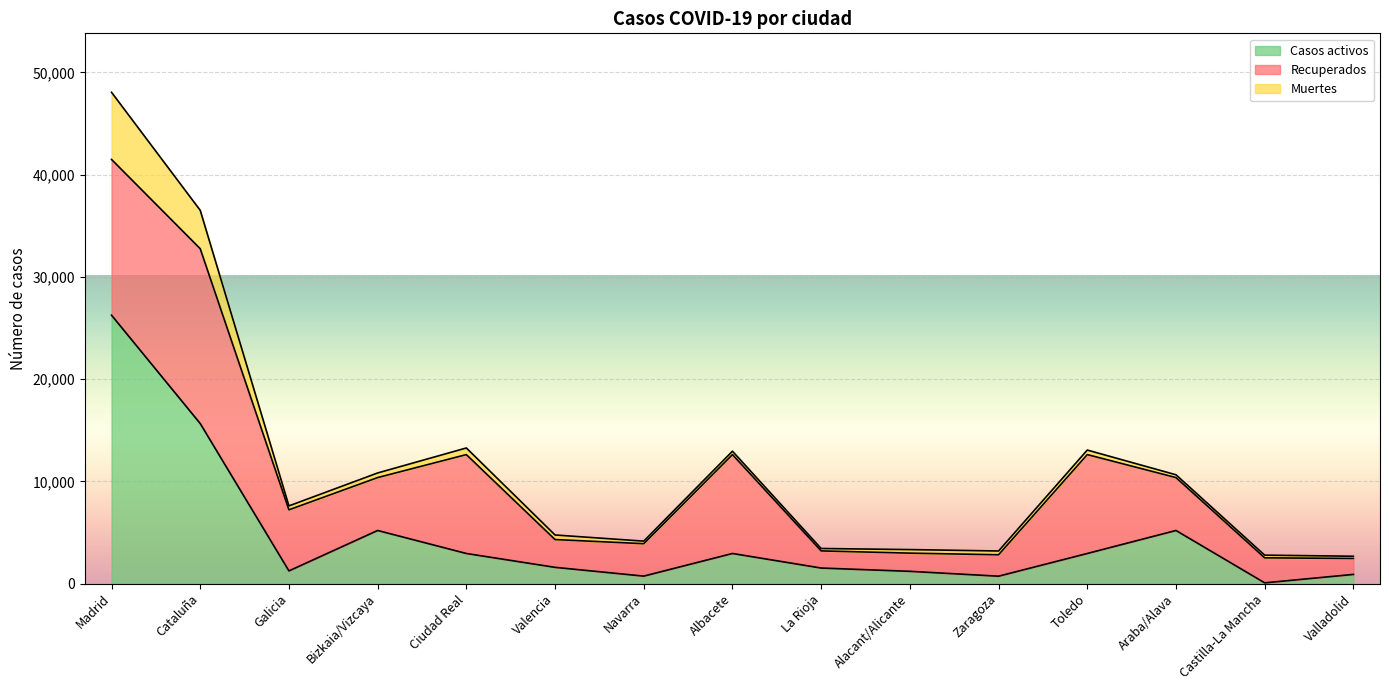

What is the difference between the maximum and minimum values in the Casos activos series?

26176